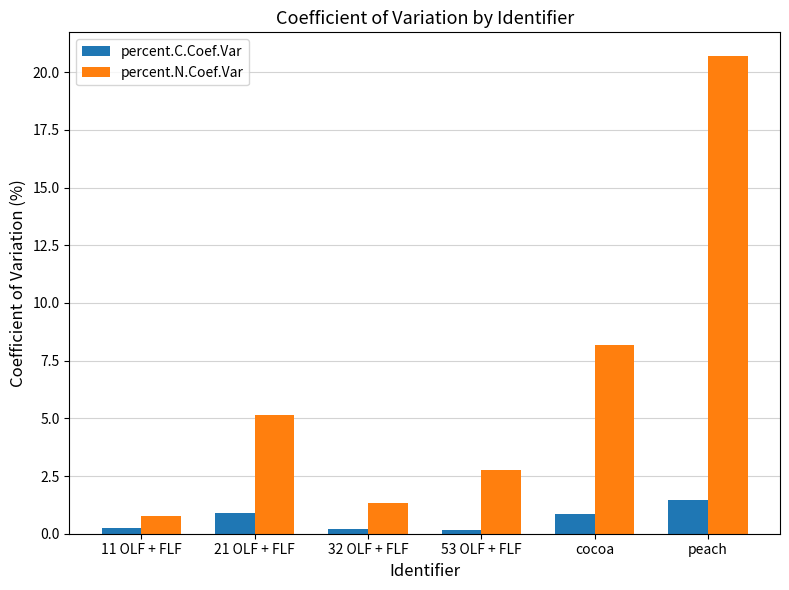

What are all the series names shown in the legend?

percent.C.Coef.Var, percent.N.Coef.Var